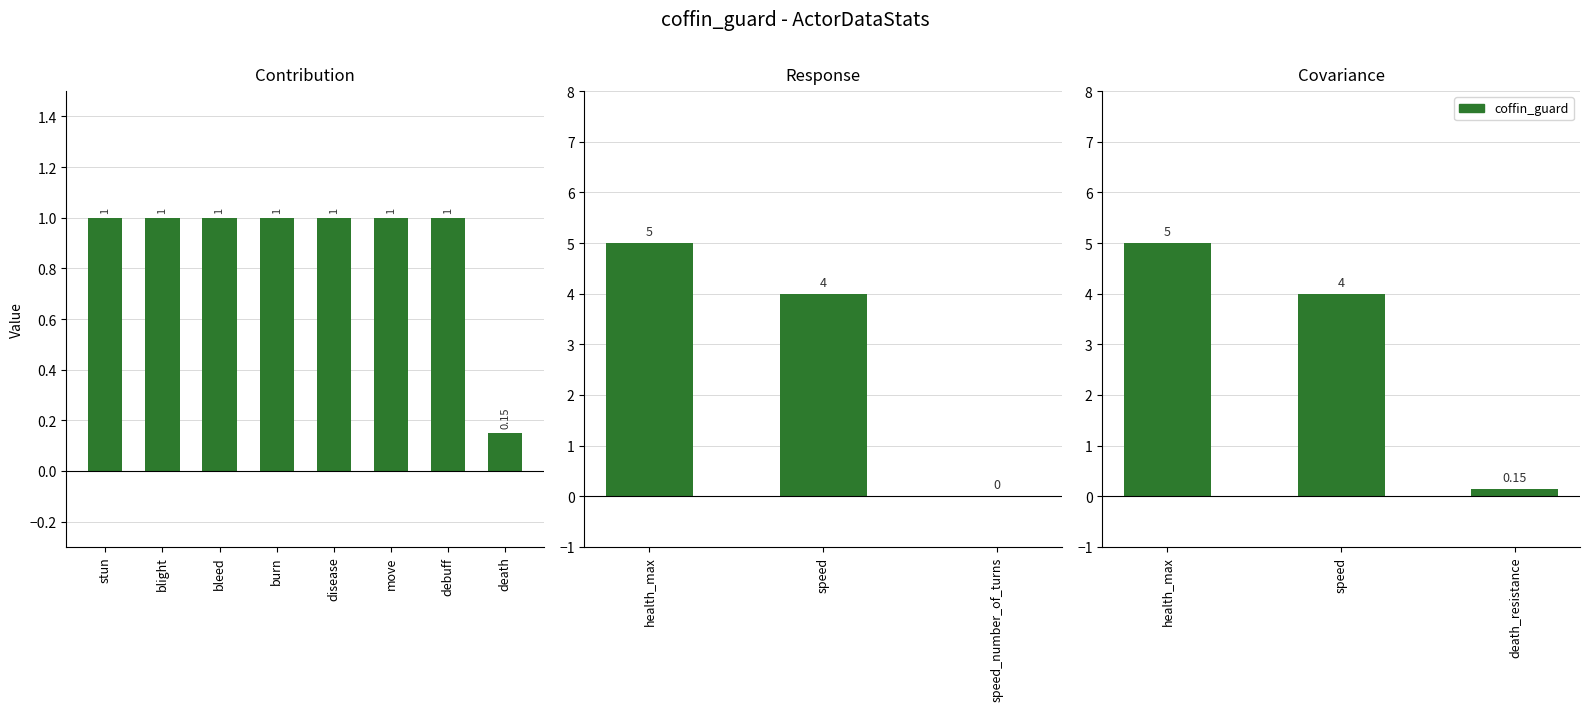

What position from the right is stun?

8